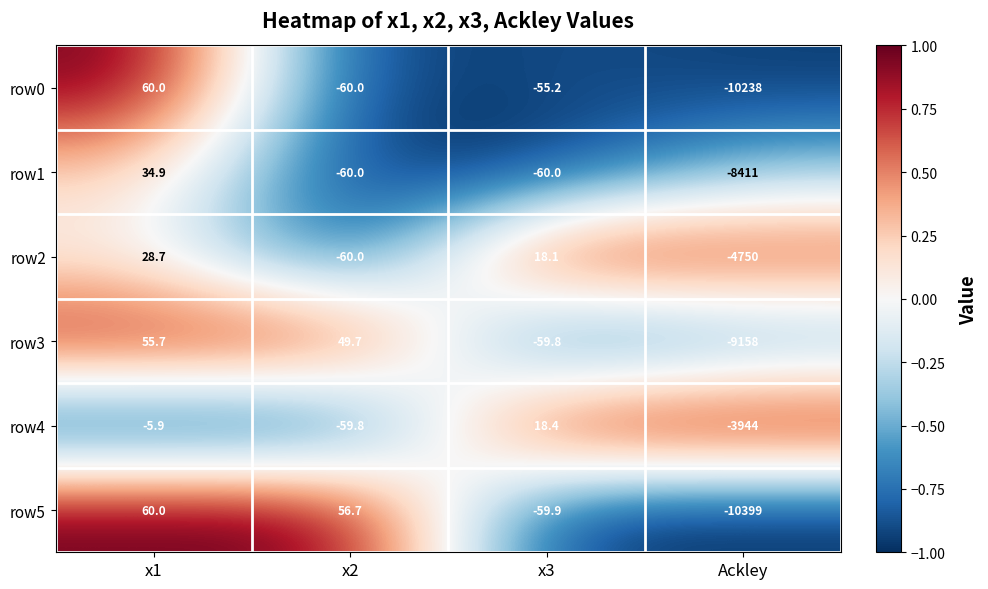

Which series has the largest range (max minus min)?

row5